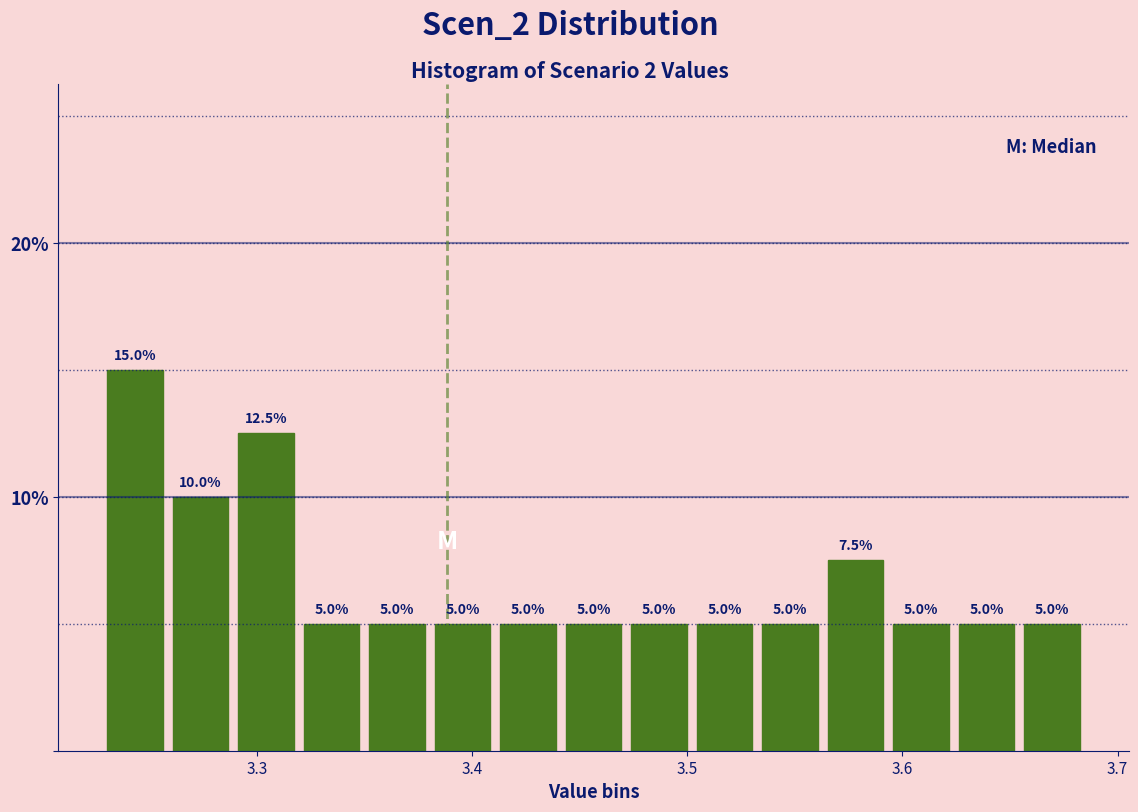

Around what value on the x-axis is the tallest bar? Give the approximate position of its centre, as read against the axis.

3.24